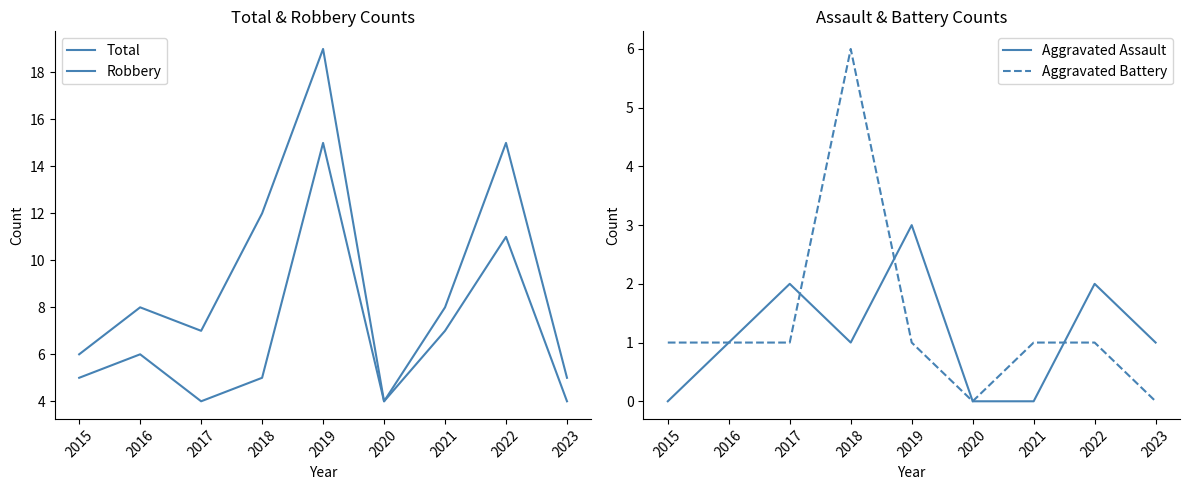

What is the difference between the highest and lowest values at 2021?

8